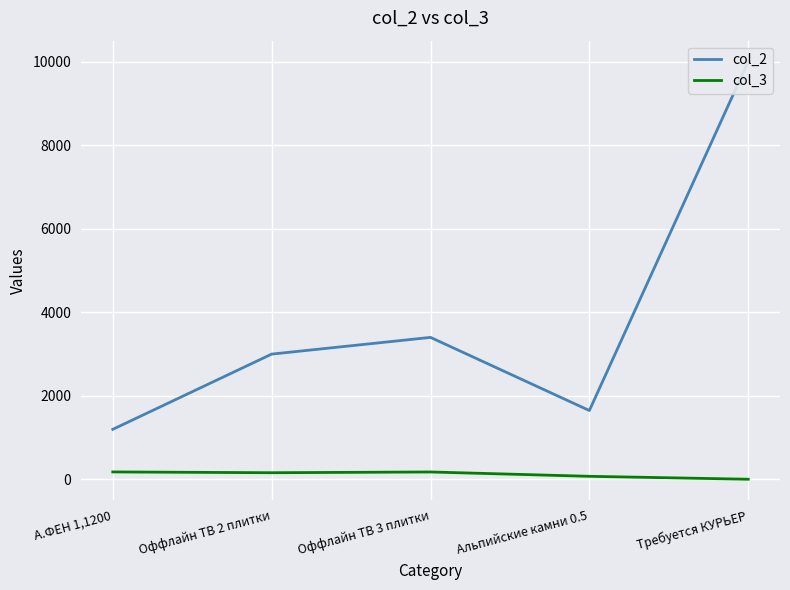

What is the label of the 3rd point from the left?

Оффлайн ТВ 3 плитки